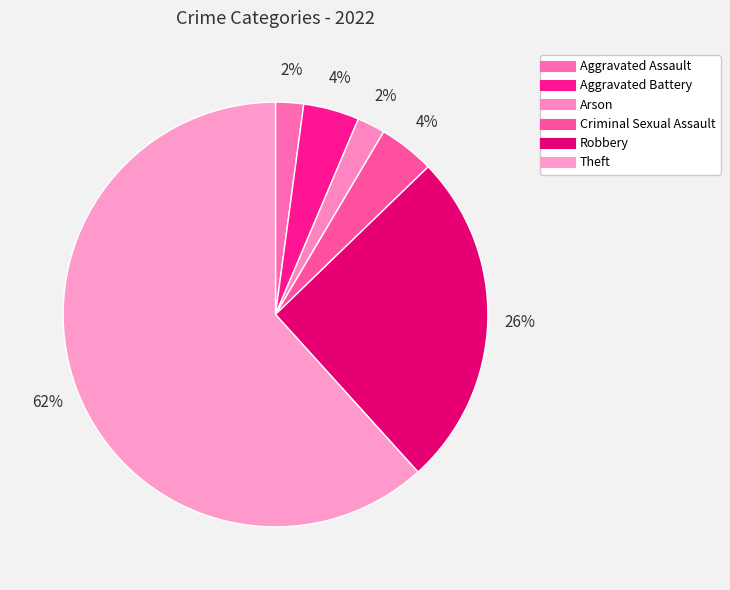

Count the number of slices in the pie.

6